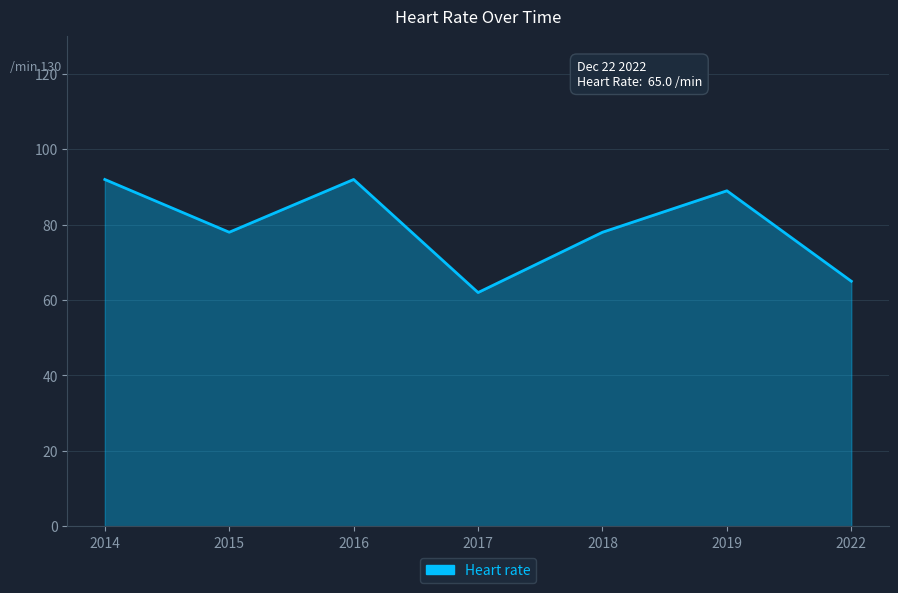

At which label does the data first exceed 78?

2014